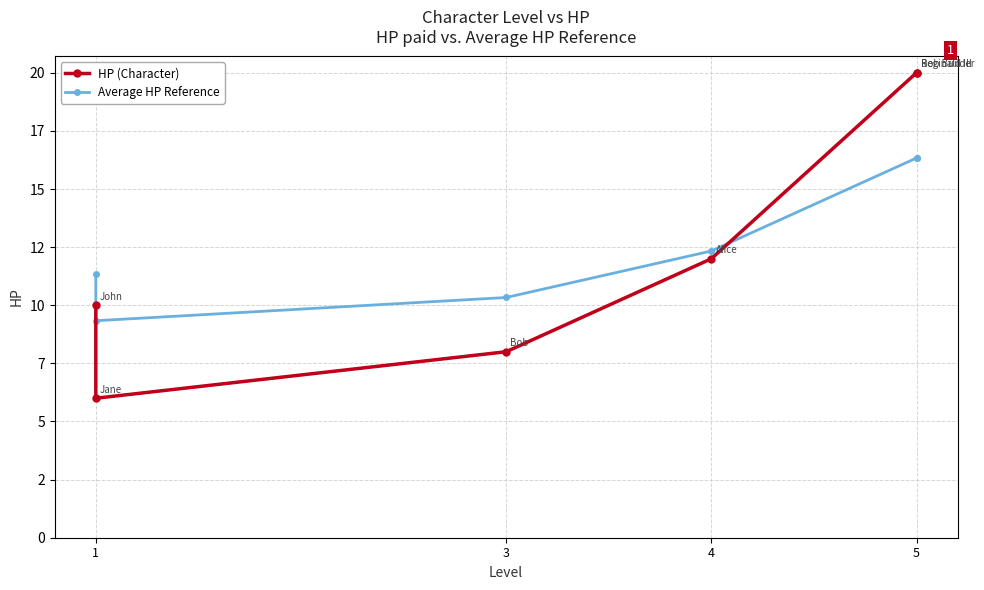

What is the difference between the second highest and second lowest values in the HP (Character) series?

12.0